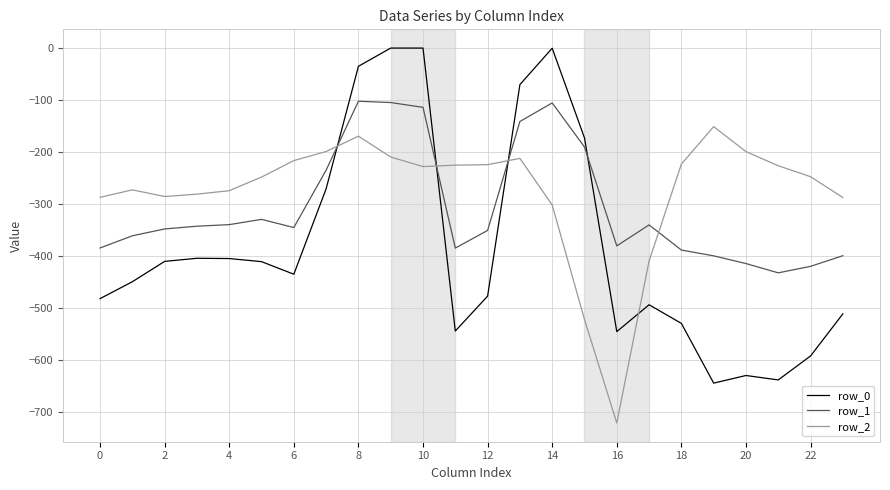

Which series has the largest range (max minus min)?

row_0